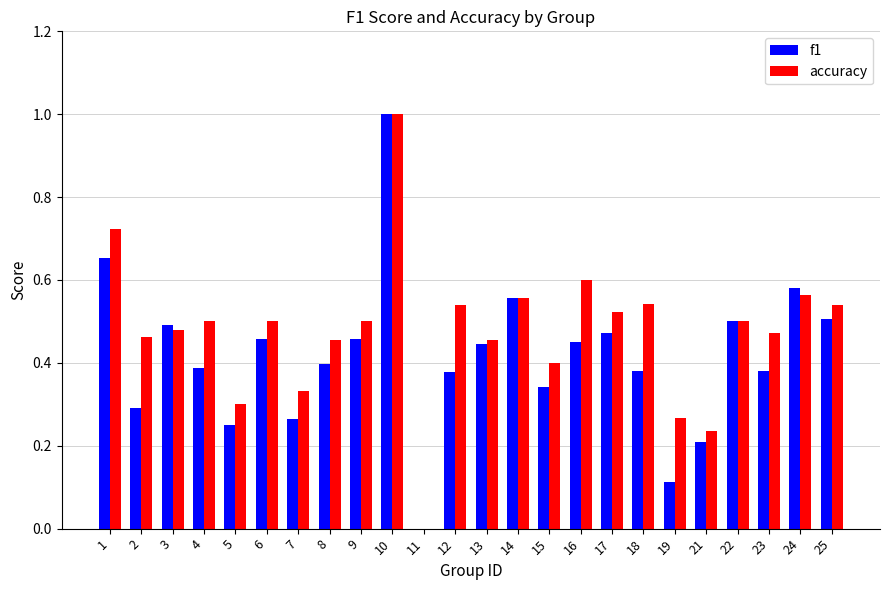

Is the value of f1 at 9 greater than the value of accuracy at 15?

Yes